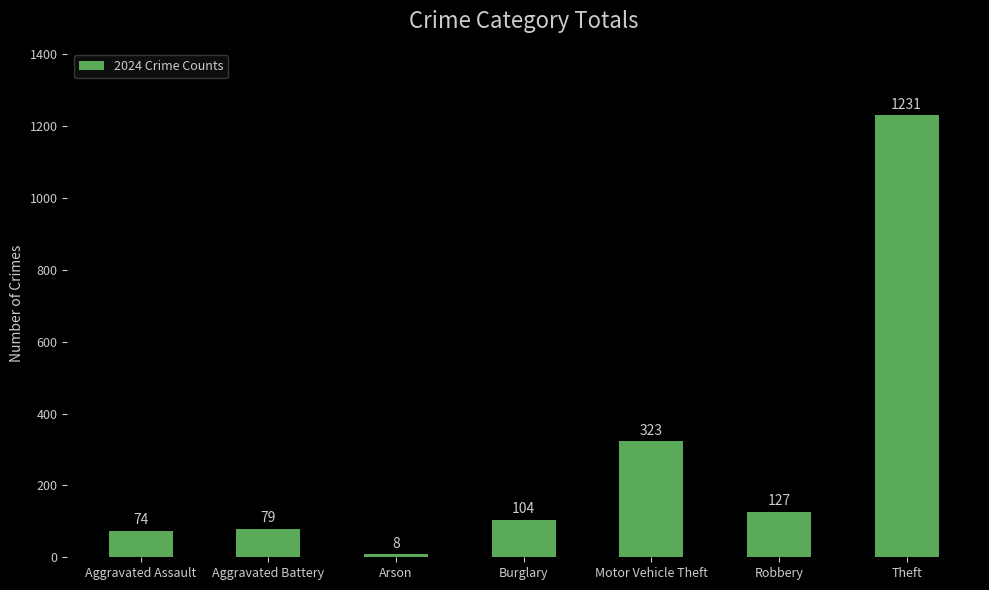

Between Aggravated Assault and Aggravated Battery, which is larger?

Aggravated Battery